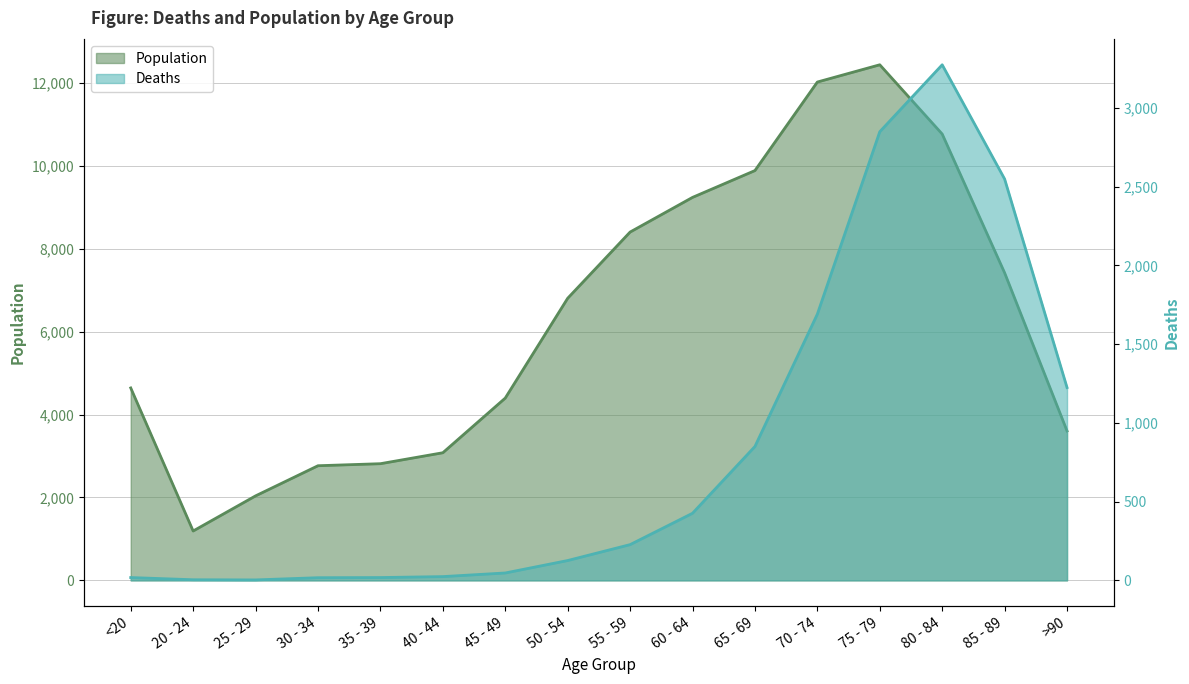

List the series in order of their peak value, highest first.

Population, Deaths